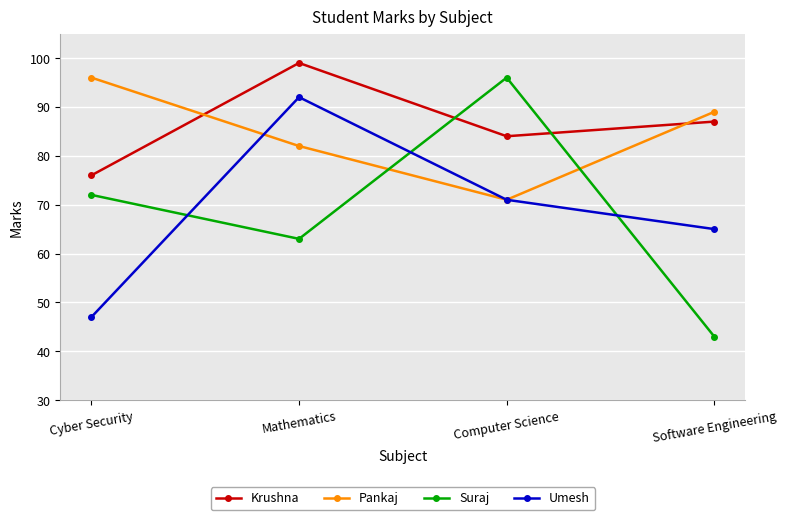

Where is Krushna nearest to the value 87?

Software Engineering